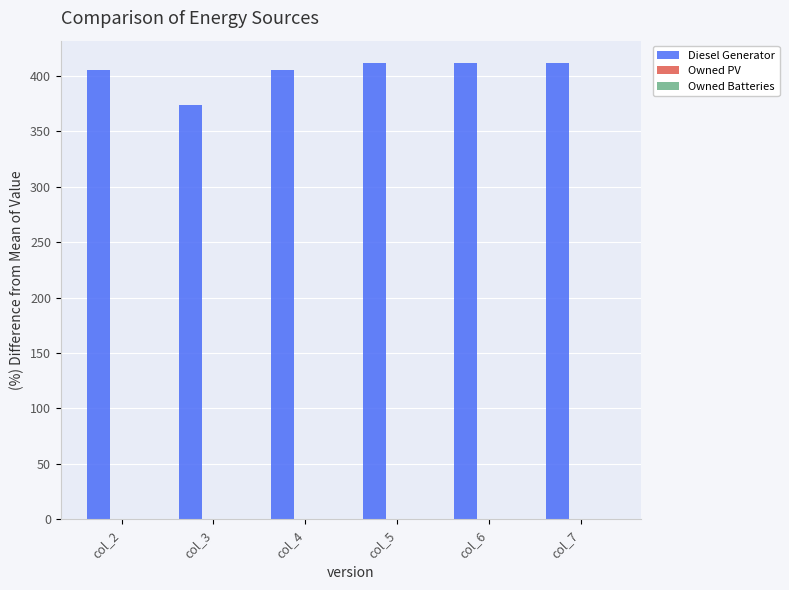

Is it true that the value at col_5 is 411?

True